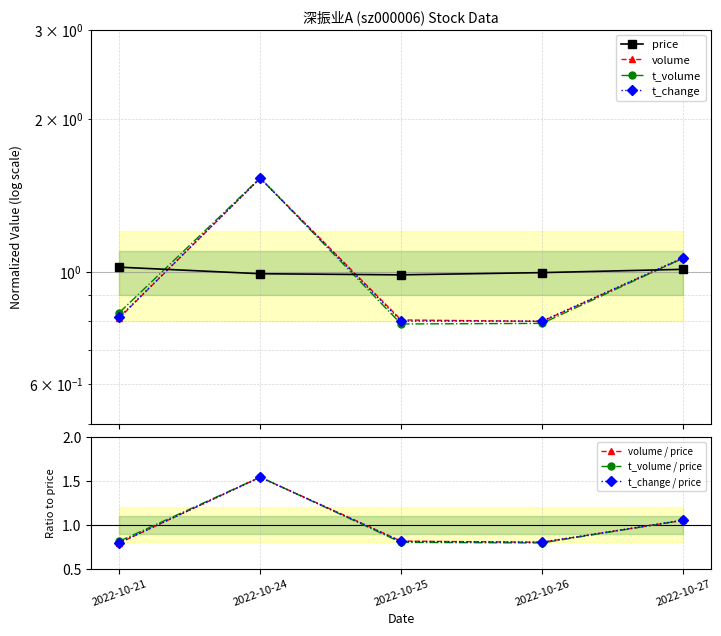

Which series ends up on top after the final intersection of volume and t_change?

t_change